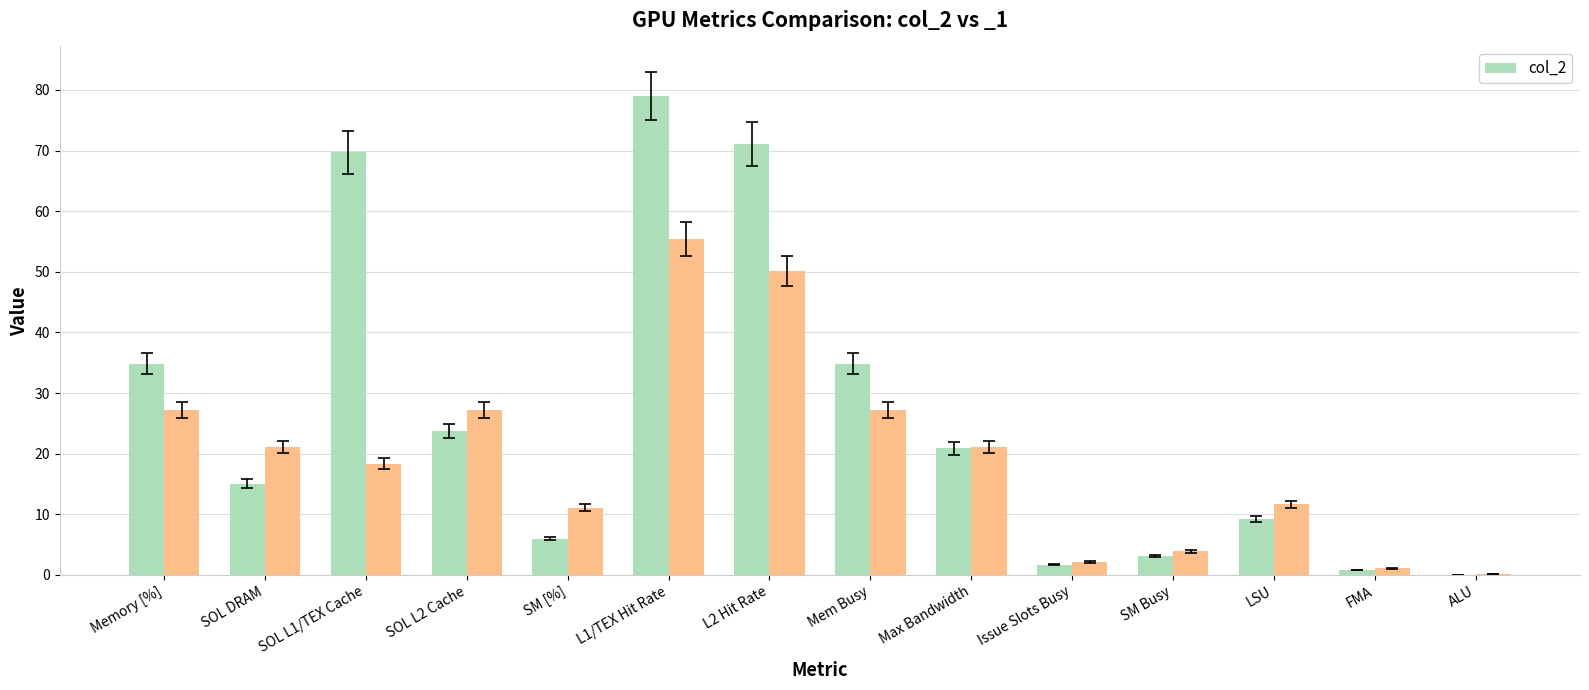

What is the maximum value shown in the chart?

79.1